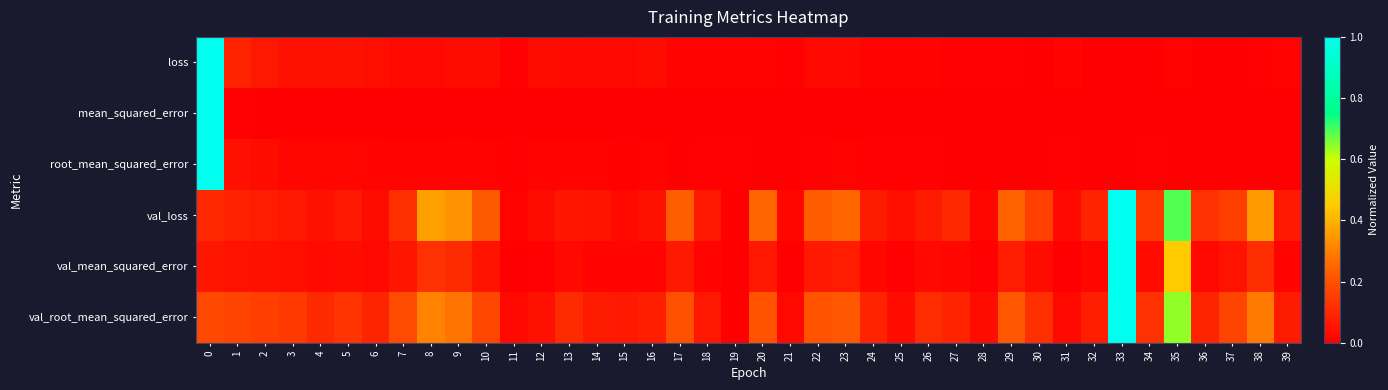

What is the maximum value shown in the chart?

1.0